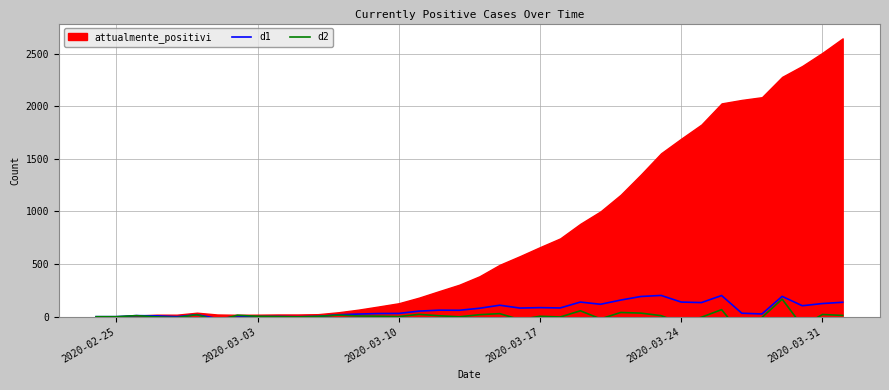

After their last crossing, which series has the higher values: d1 or d2?

d1